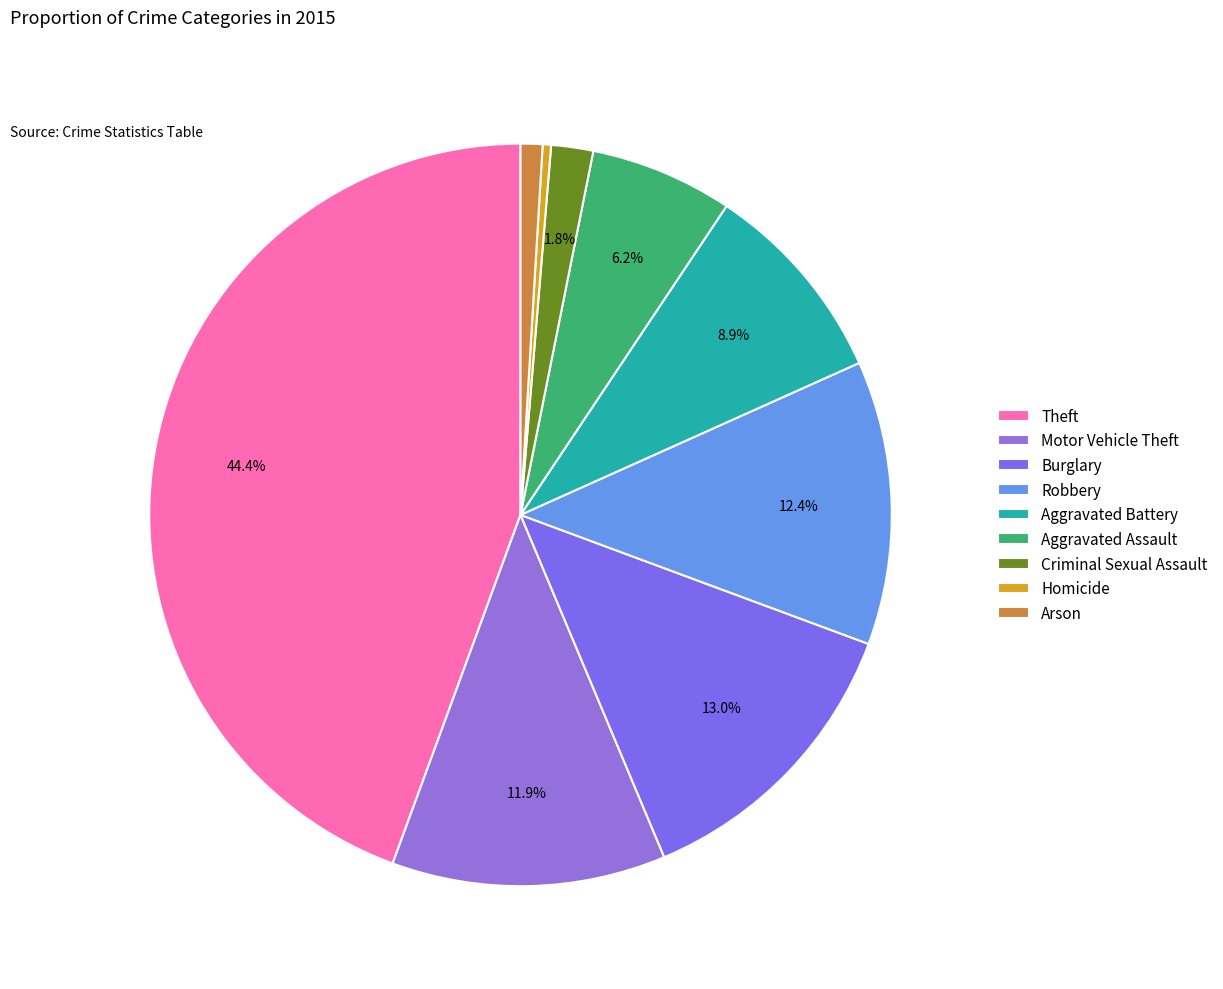

True or false: Criminal Sexual Assault accounts for 1% of the total.

False